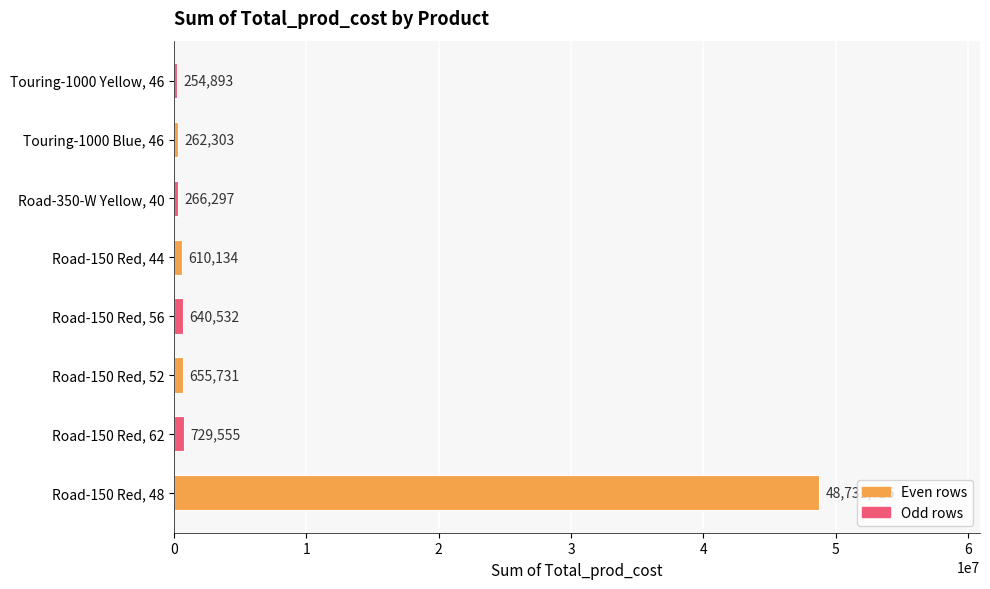

The value at Touring-1000 Yellow, 46 is 254893.3. True or false?

True